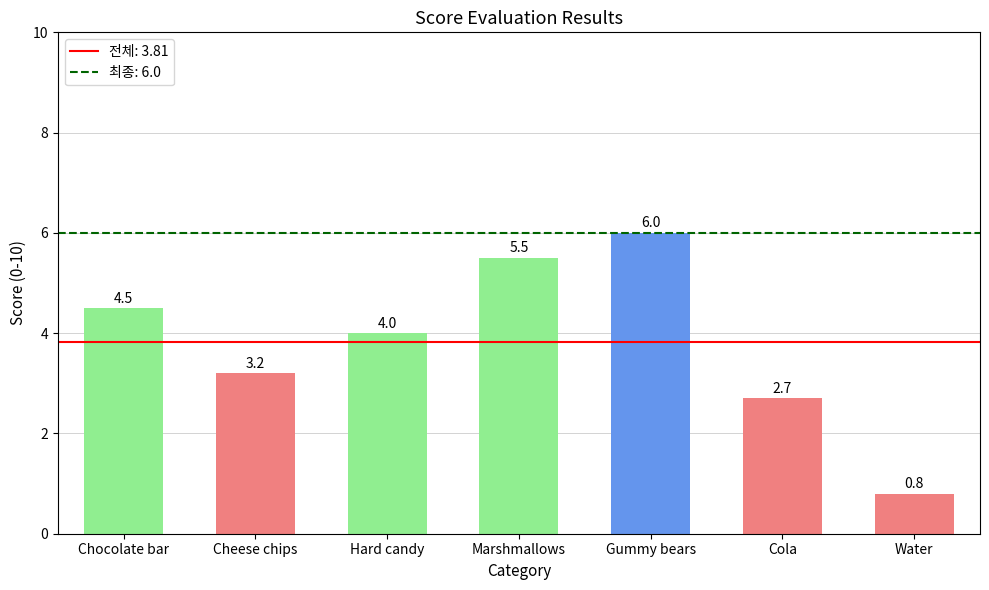

Where is the data nearest to the value 3?

Cheese chips